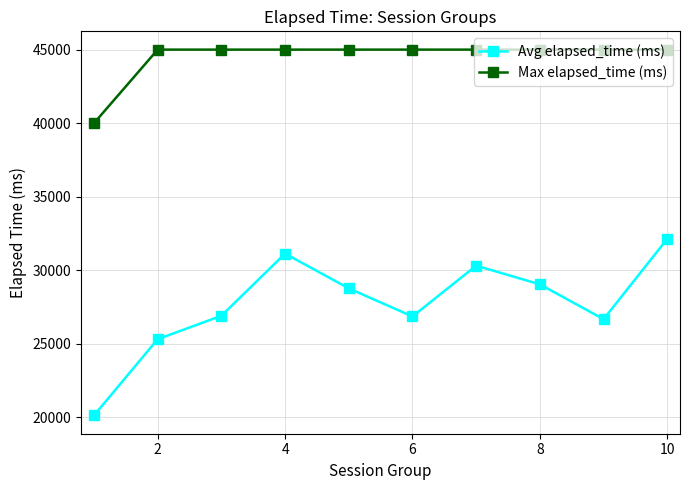

At how many categories does at least one series exceed 27545?

10